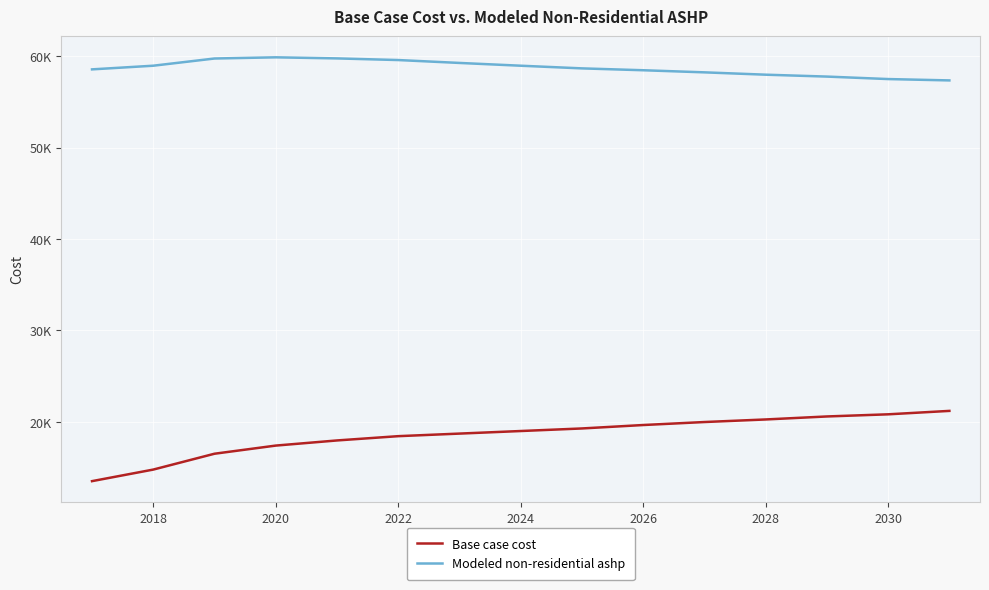

Does the chart have visible grid lines?

Yes